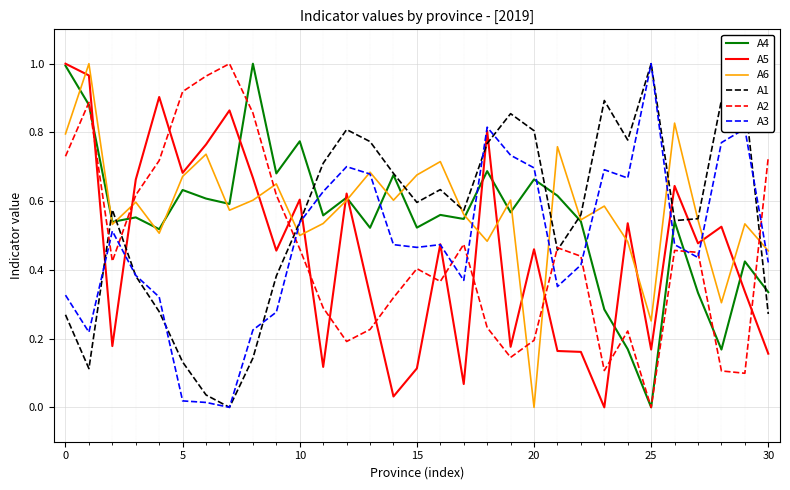

True or false: A3 has more than 2 interior local peaks.

True